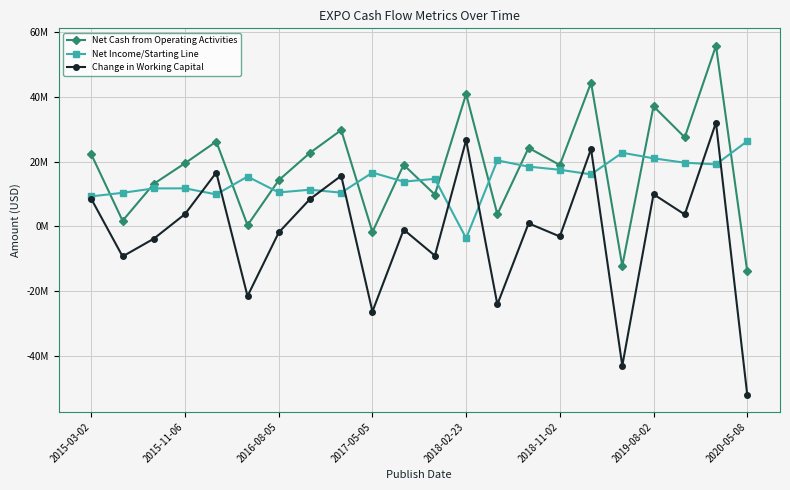

Rank the series by their average value, from lowest to highest.

Change in Working Capital, Net Income/Starting Line, Net Cash from Operating Activities